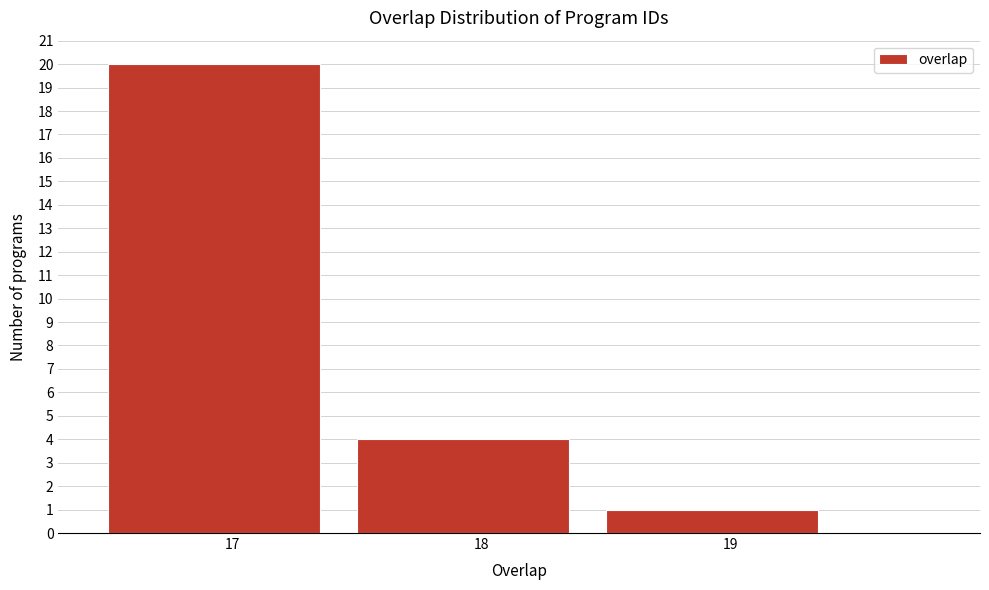

How tall is the bar that spans 17.5 to 18.5 on the x-axis? The values are not printed on the chart, so give them approximately, as read against the axis.

4